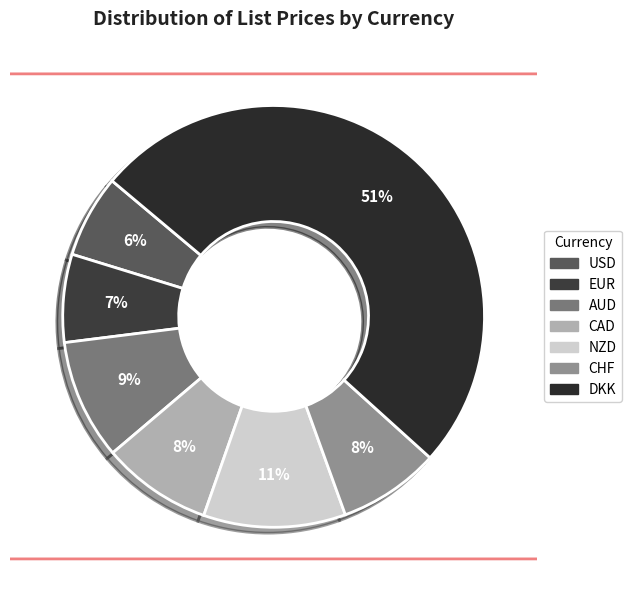

Is there a majority slice in this chart?

Yes